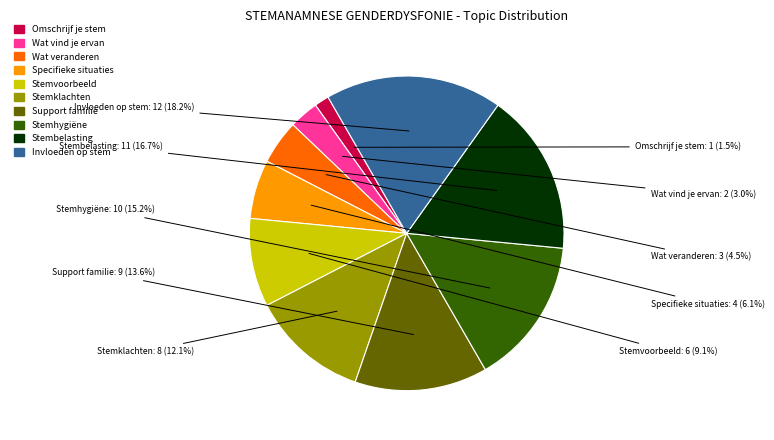

Is there any slice that represents more than half of the pie?

No